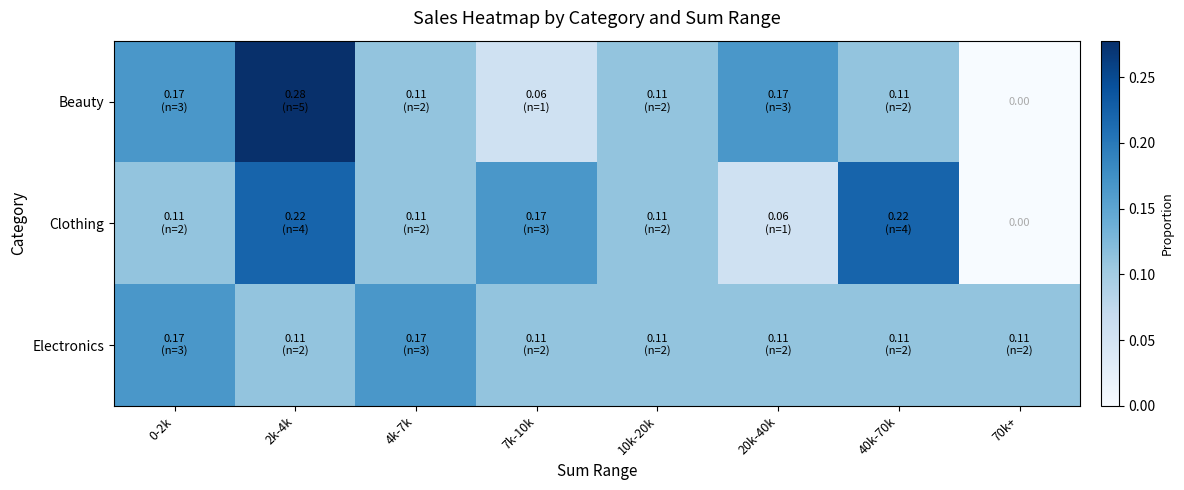

The value of Beauty at 70k+ is 0.2. True or false?

False